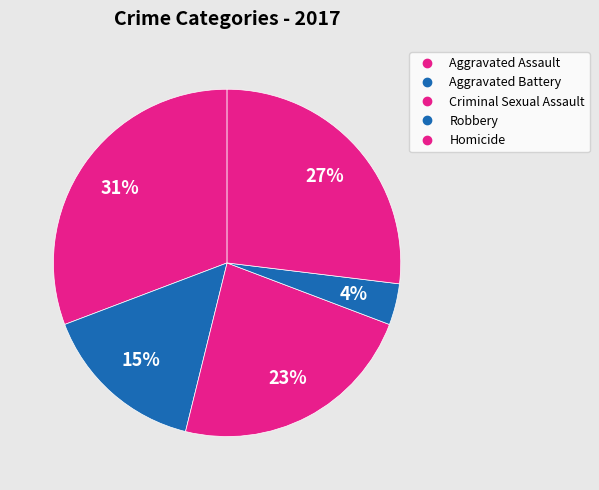

Do Homicide and Robbery together represent more than half of the pie?

No